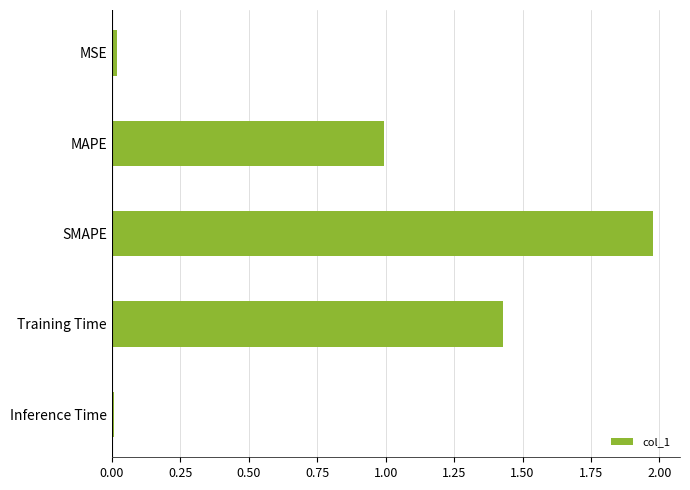

What is the average value?

0.9